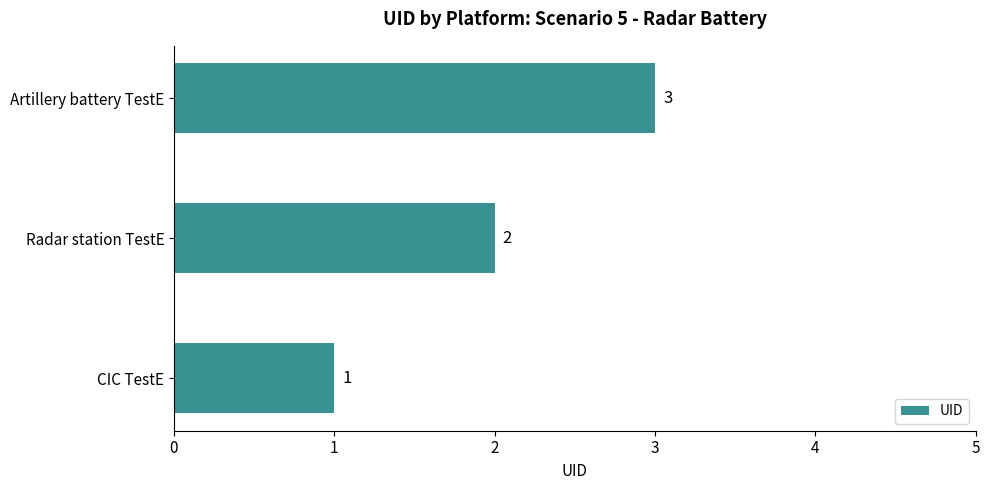

Count the values in the range 1 to 3.

3